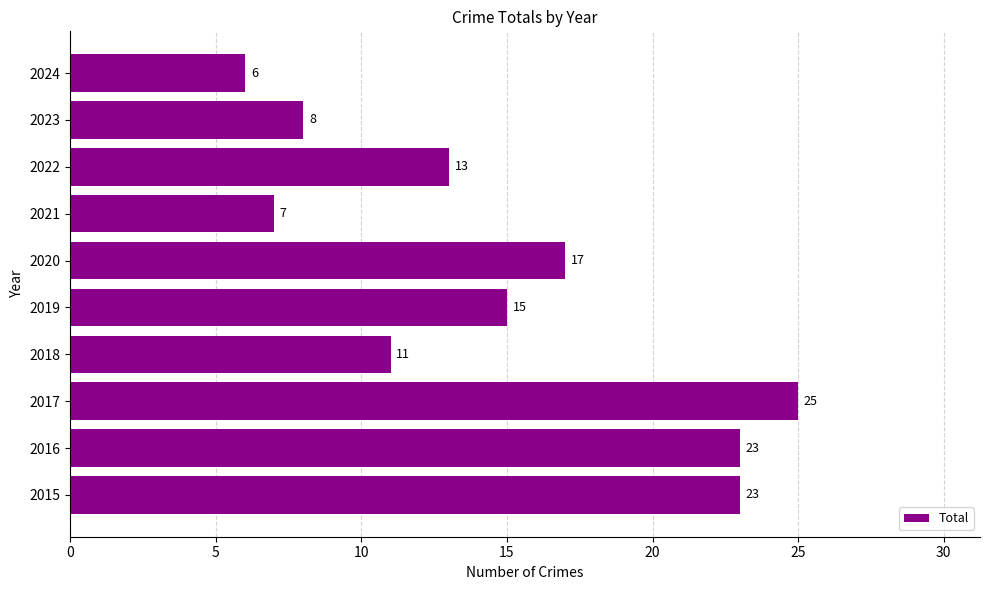

Where is the data nearest to the value 15?

2019